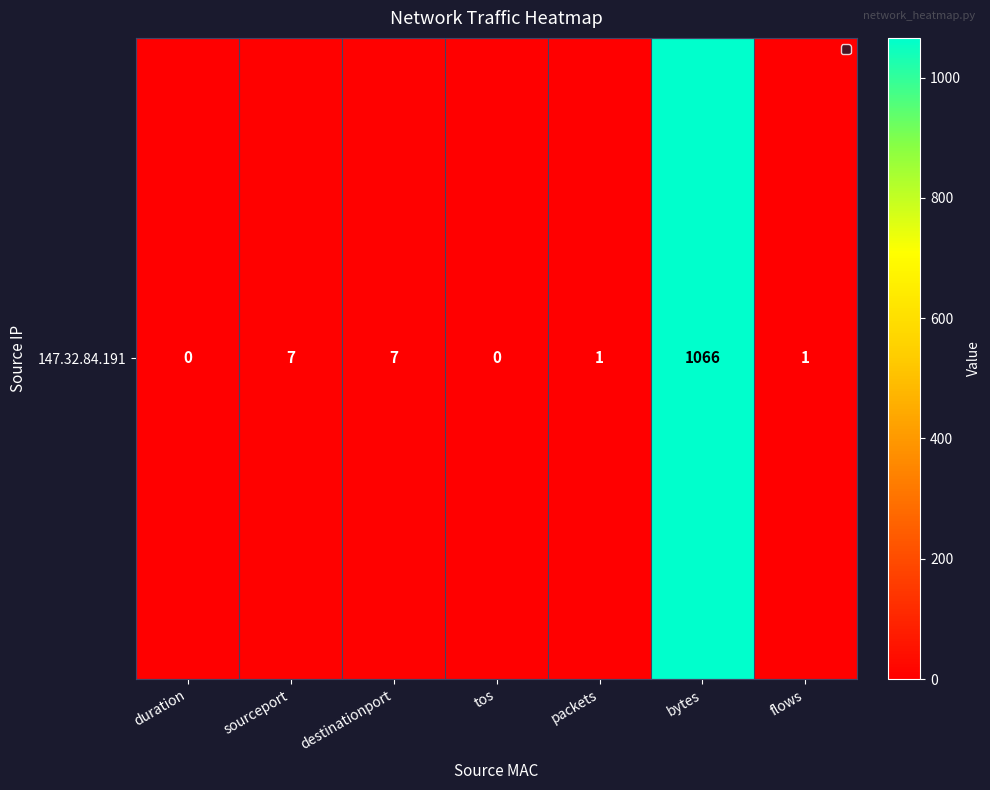

Which category has the highest value across all series?

bytes